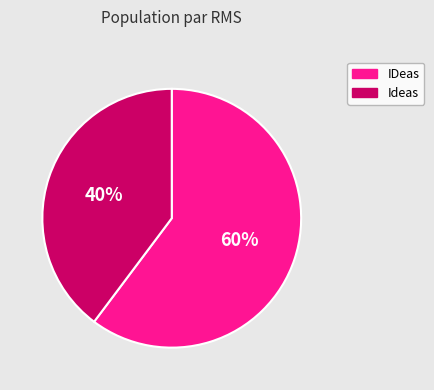

To the nearest percent, what percentage of the pie is Ideas?

40%